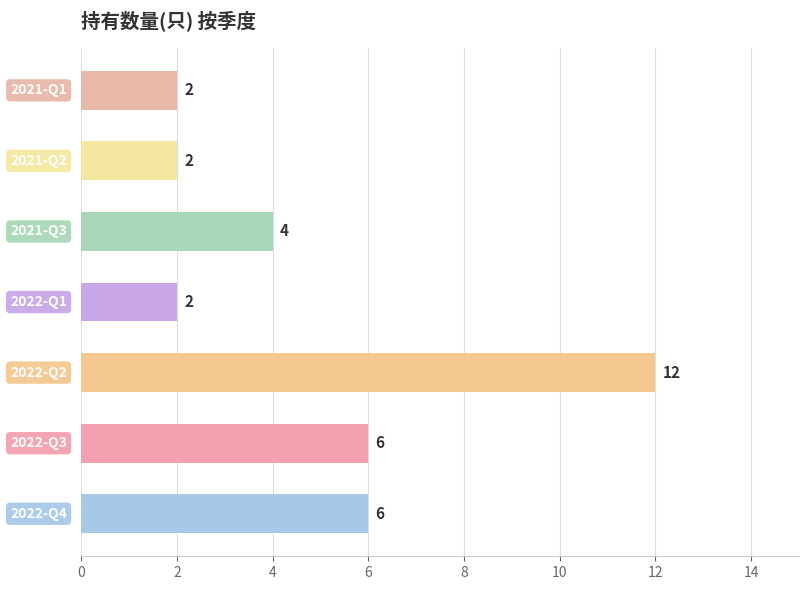

Reading top to bottom, list all the values displayed in this chart.

2	2	4	2	12	6	6